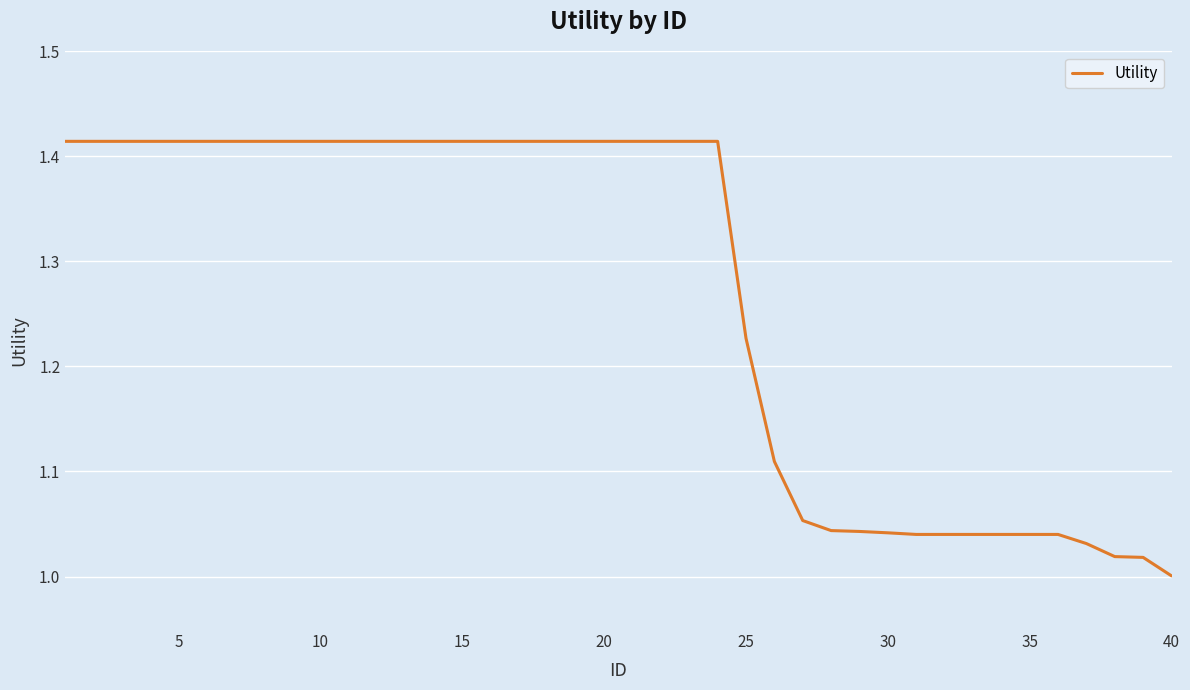

What is the difference between the maximum and minimum values?

0.4